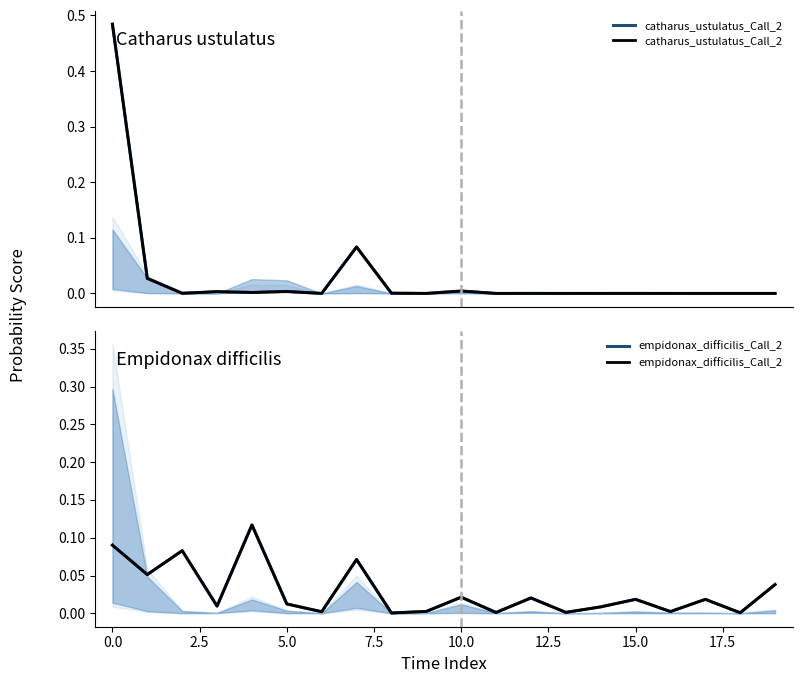

List the series in order of their peak value, highest first.

catharus_ustulatus_Call_2, empidonax_difficilis_Call_2